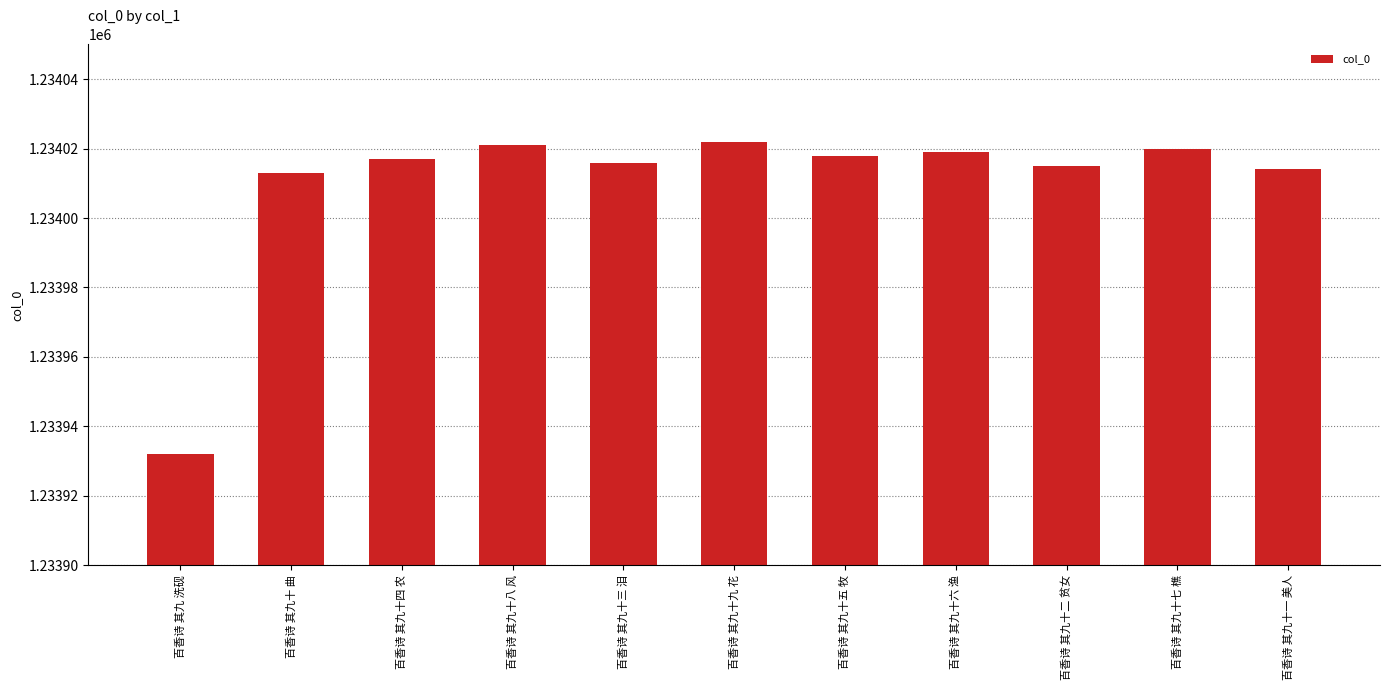

Reading right to left, what are all the values shown in this chart?

1234014	1234020	1234015	1234019	1234018	1234022	1234016	1234021	1234017	1234013	1233932